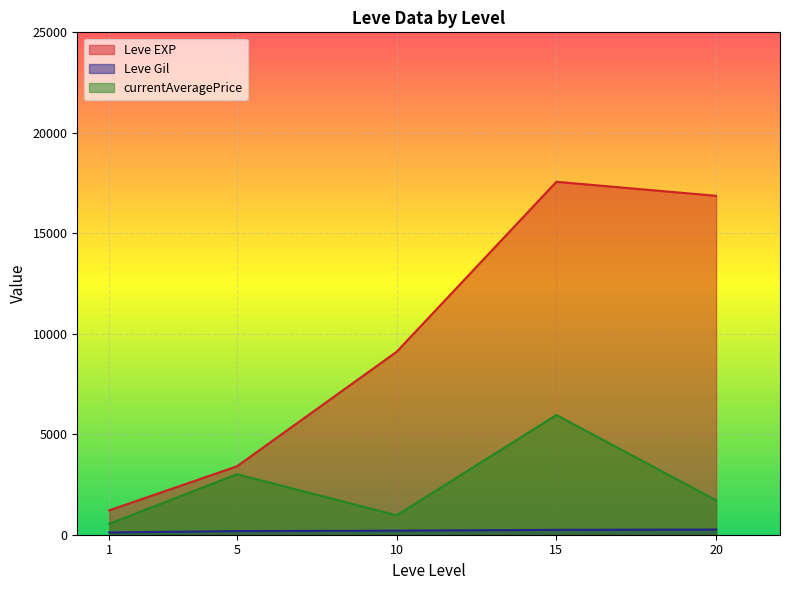

What is the difference between the maximum and minimum values in the Leve EXP series?

16350.0